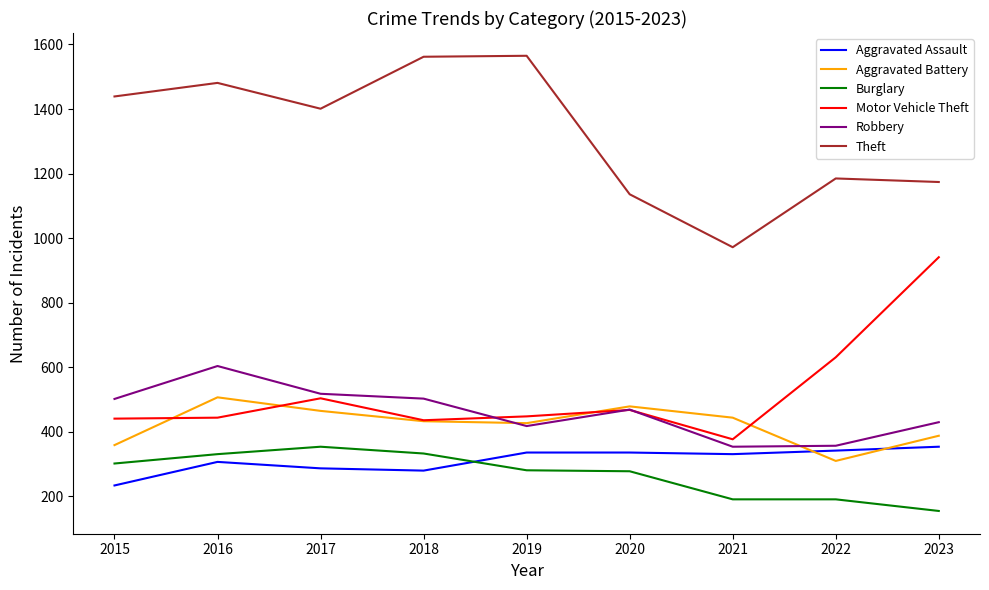

Read the Aggravated Assault value at 2016, to the nearest 5.

305